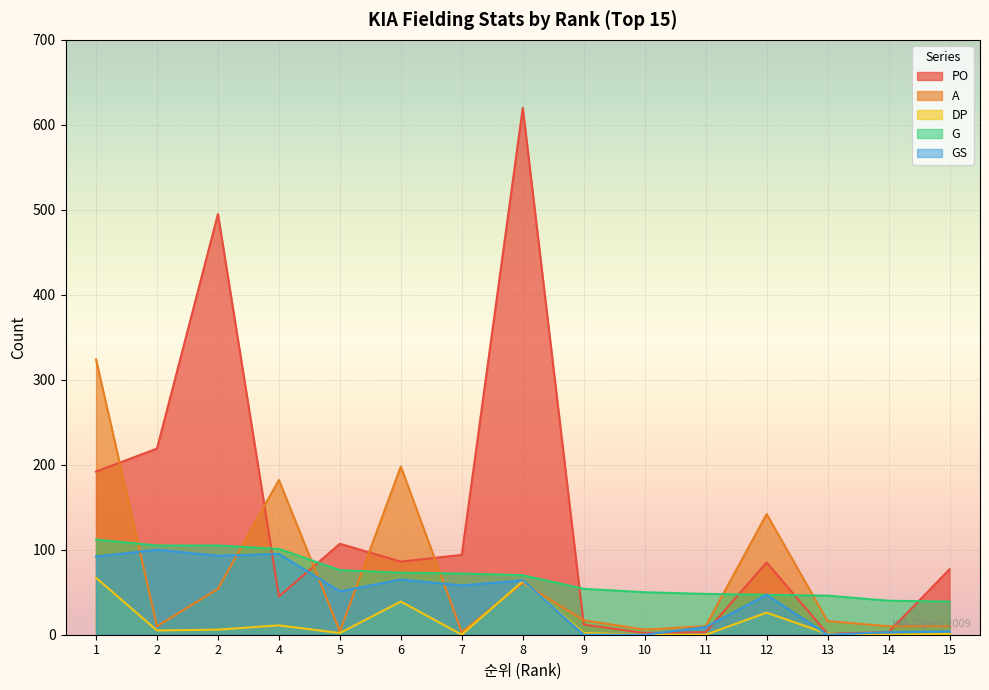

How many data points in DP are above 2?

7